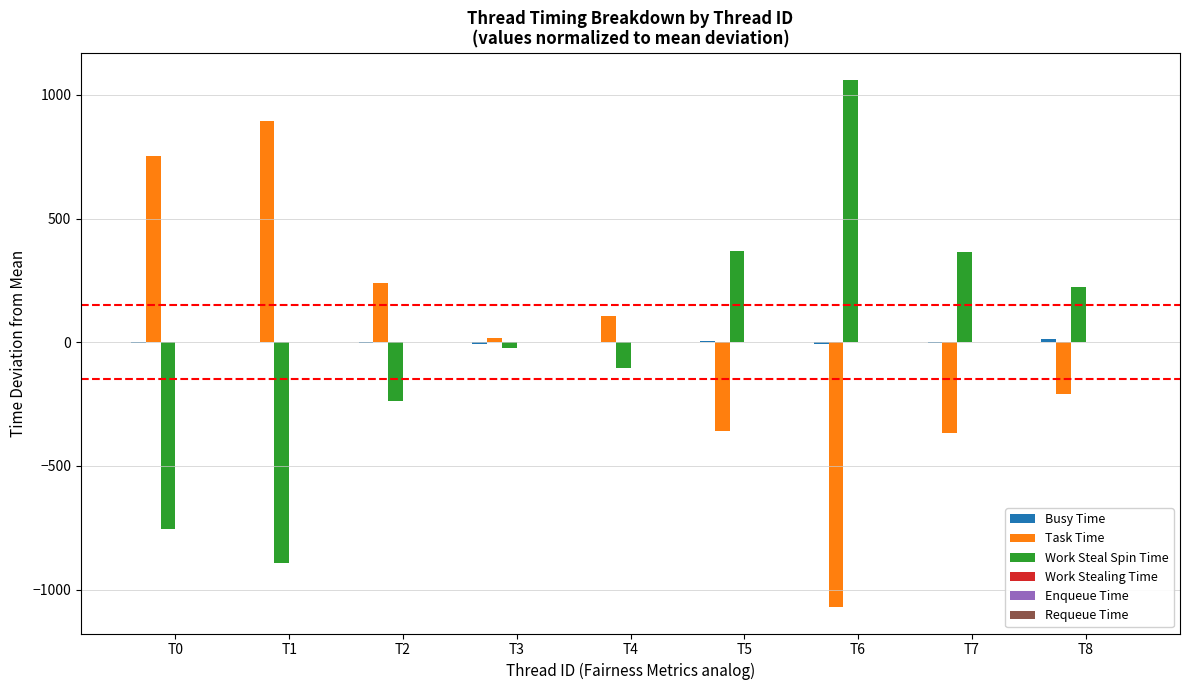

How many groups of bars are there?

9